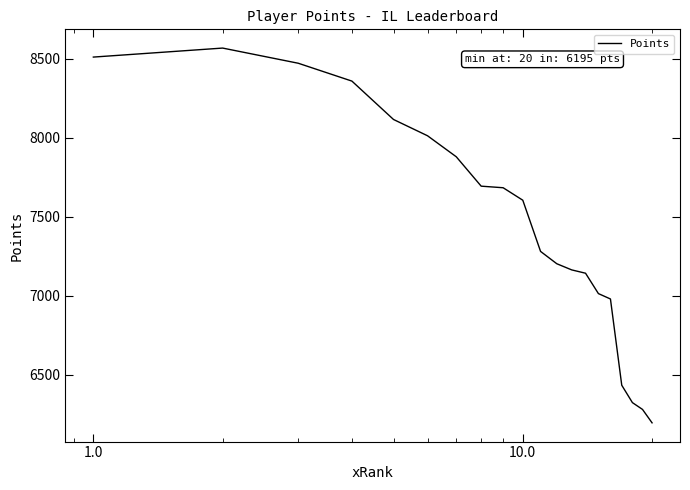

What is the difference between the maximum and minimum values?

2372